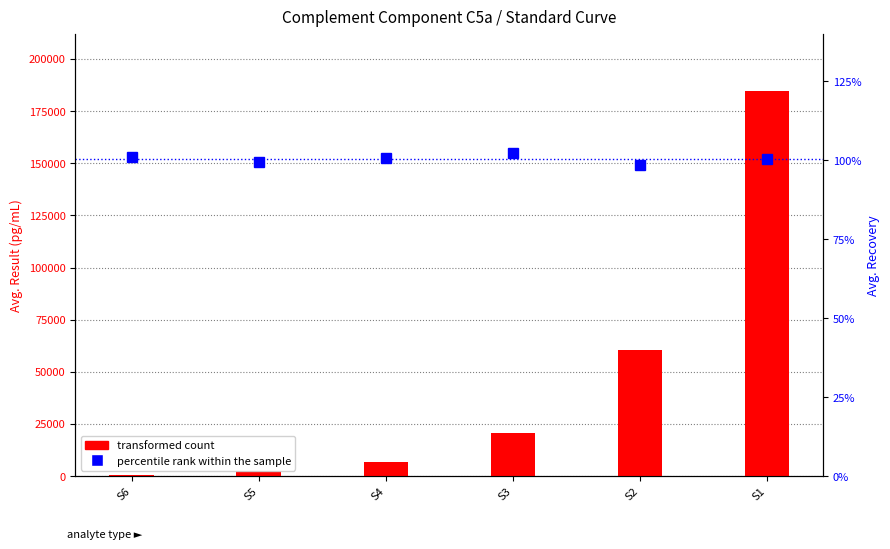

What is the spread (max minus min) of values at S3?

20899.7